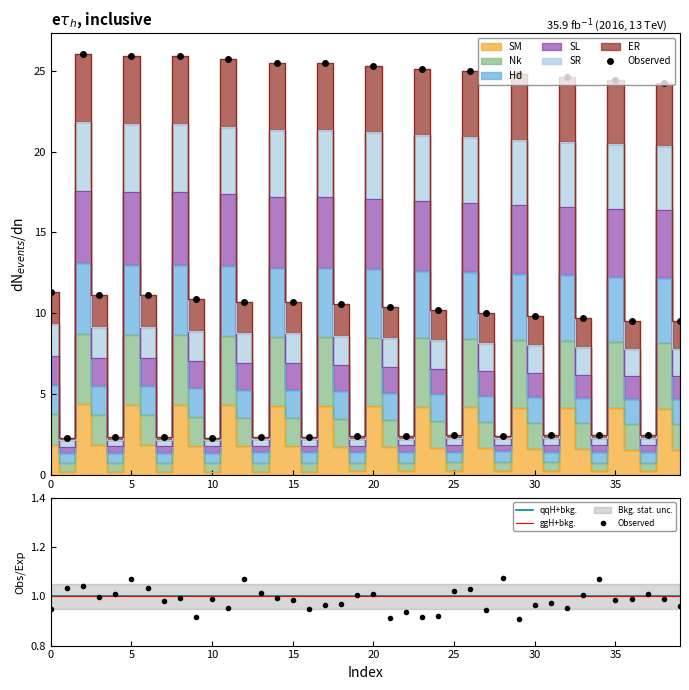

What is the maximum value shown in the chart?

26.0